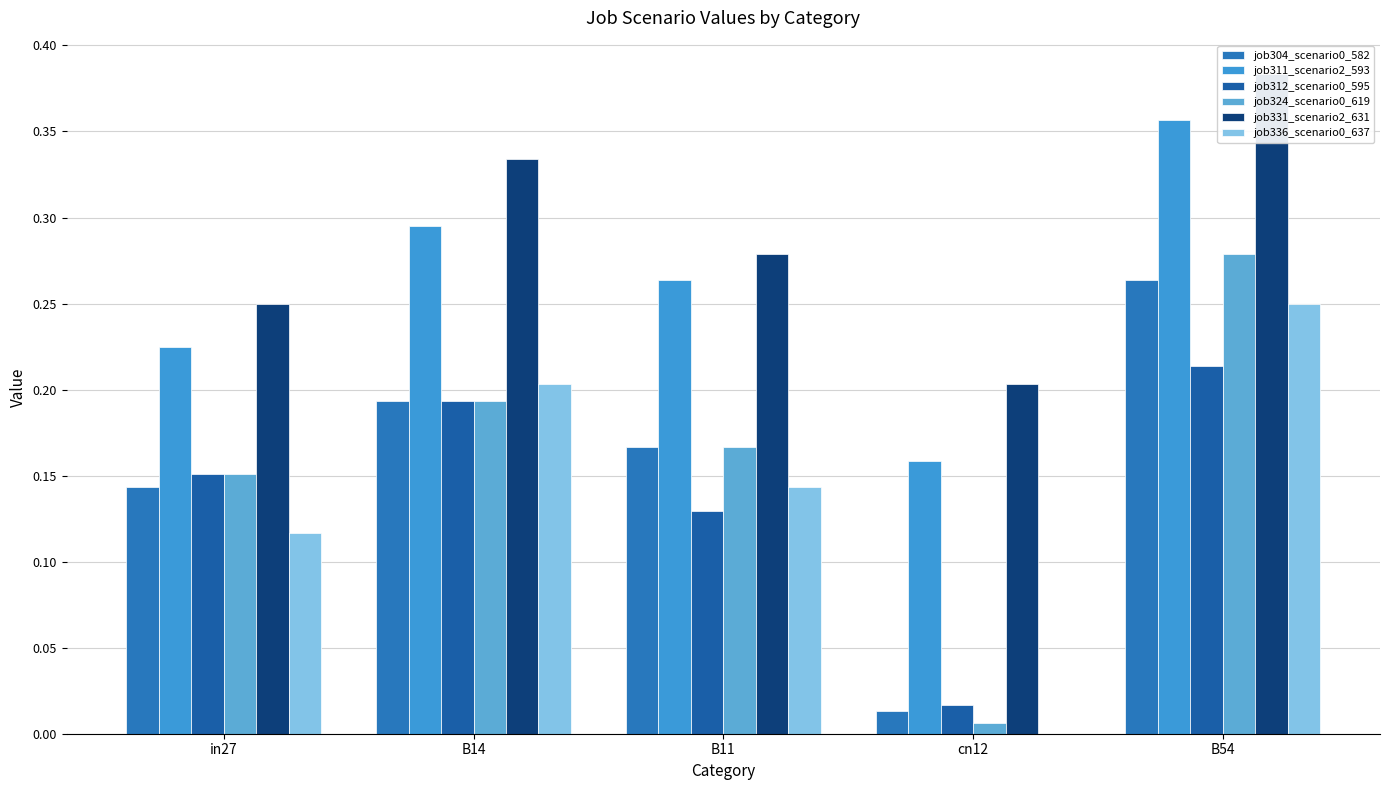

Which series has the largest total across all categories?

job331_scenario2_631